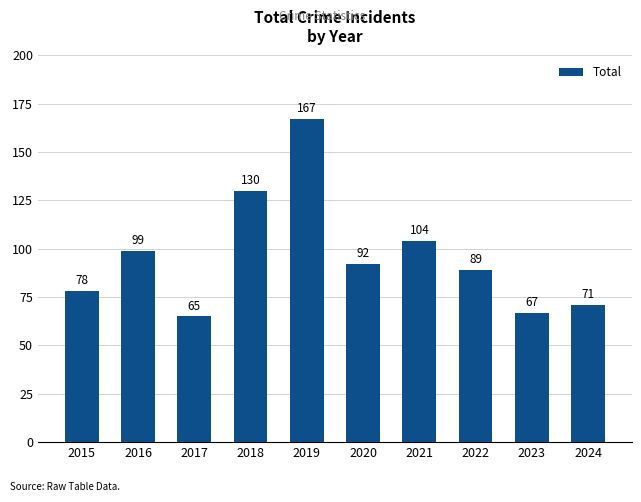

Rank the categories by value from lowest to highest.

2017, 2023, 2024, 2015, 2022, 2020, 2016, 2021, 2018, 2019